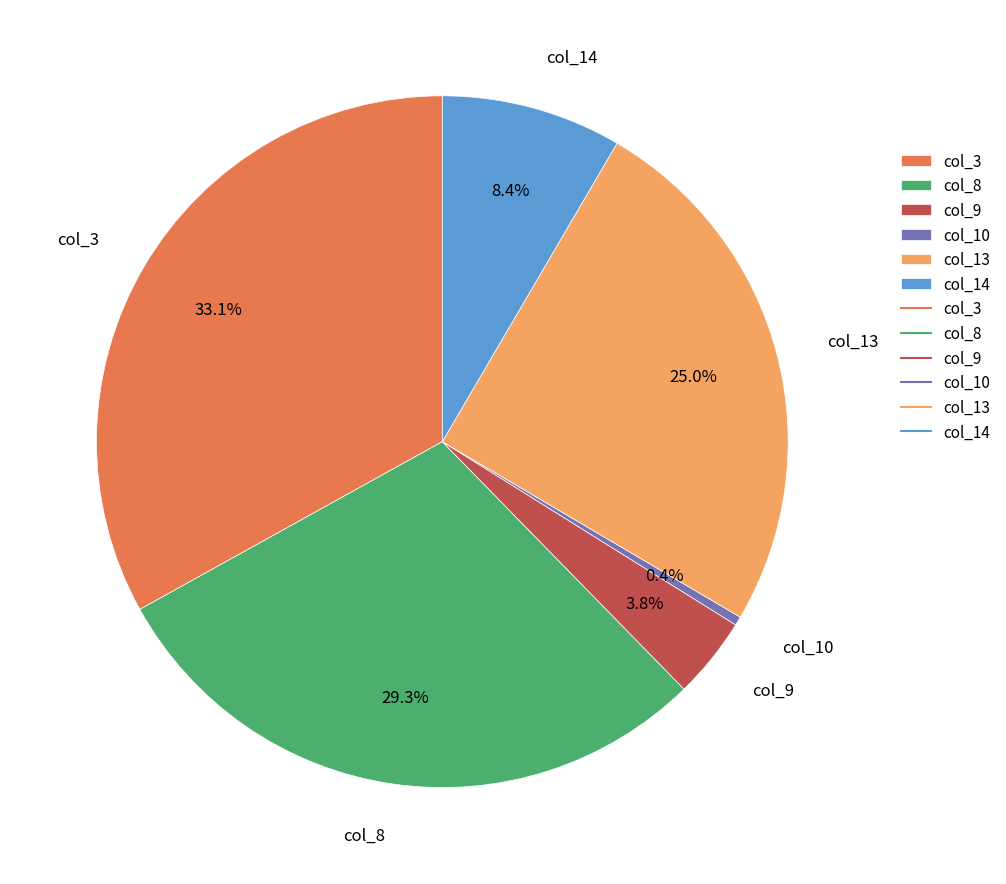

Which has a higher value, col_10 or col_8?

col_8